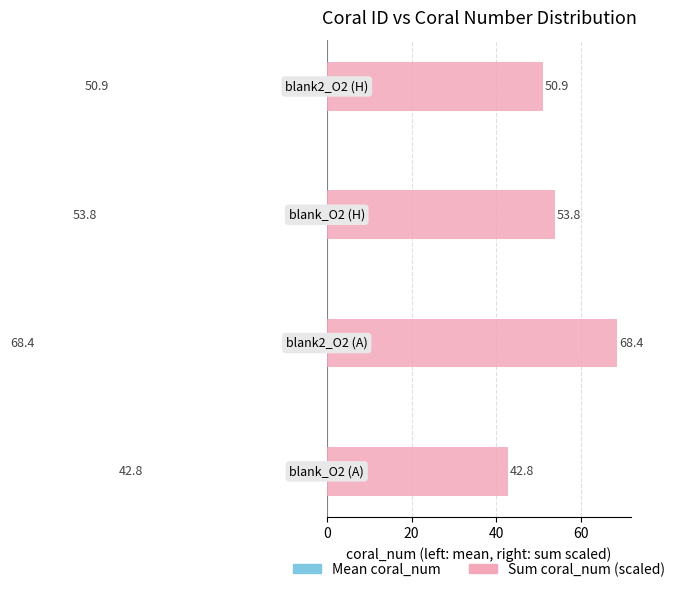

How many values in the Sum coral_num (scaled) series are below 53?

2